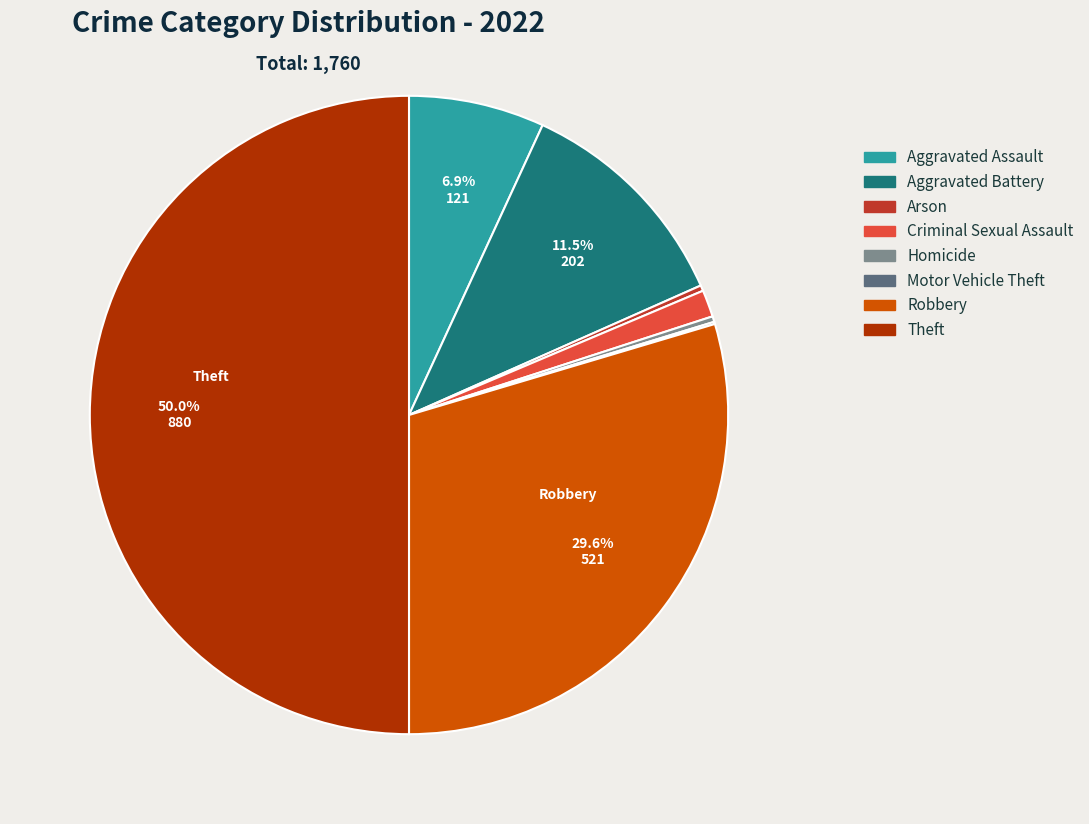

To the nearest percent, what is the difference between the Aggravated Assault and Homicide slice percentages?

7%